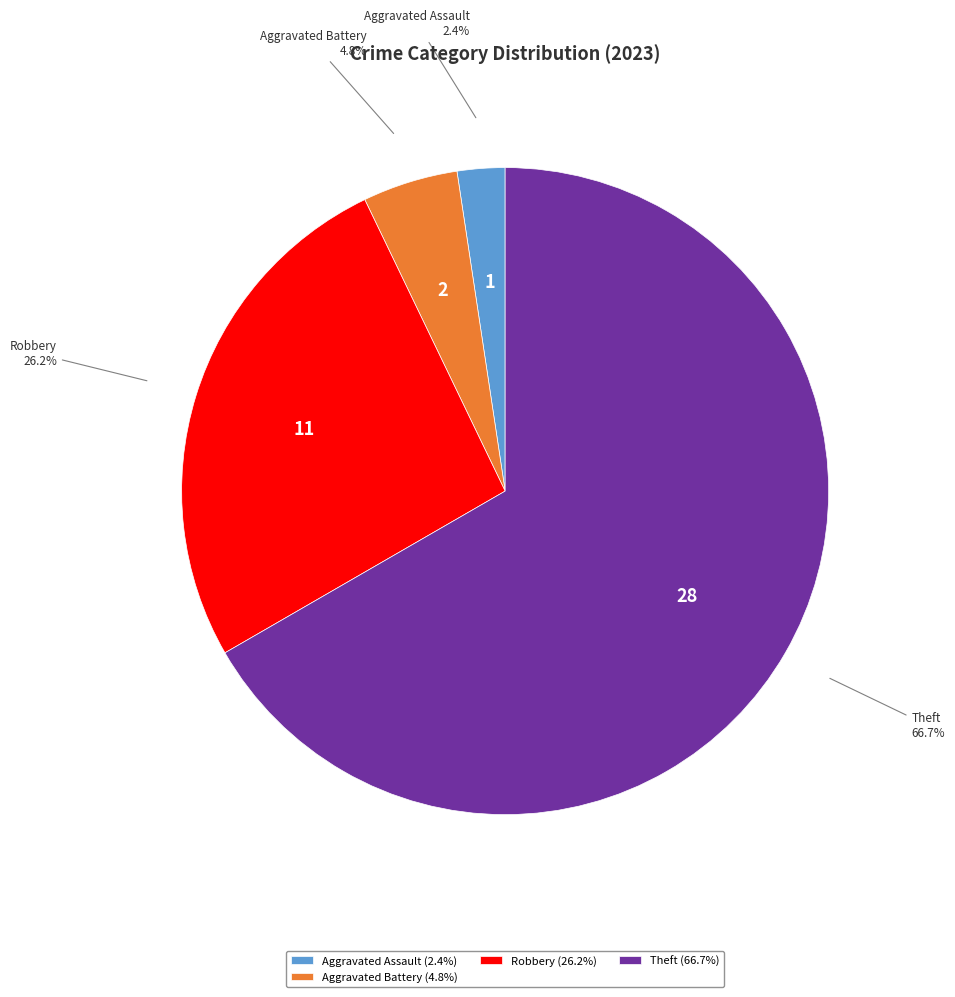

To the nearest percent, what is the average slice percentage?

25%